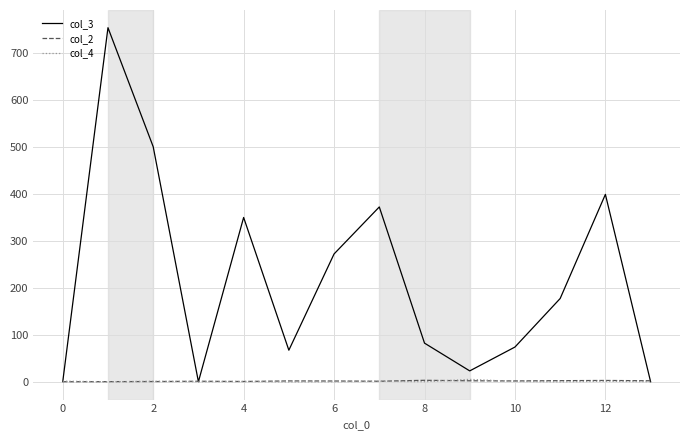

Which series has the widest spread of values?

col_3